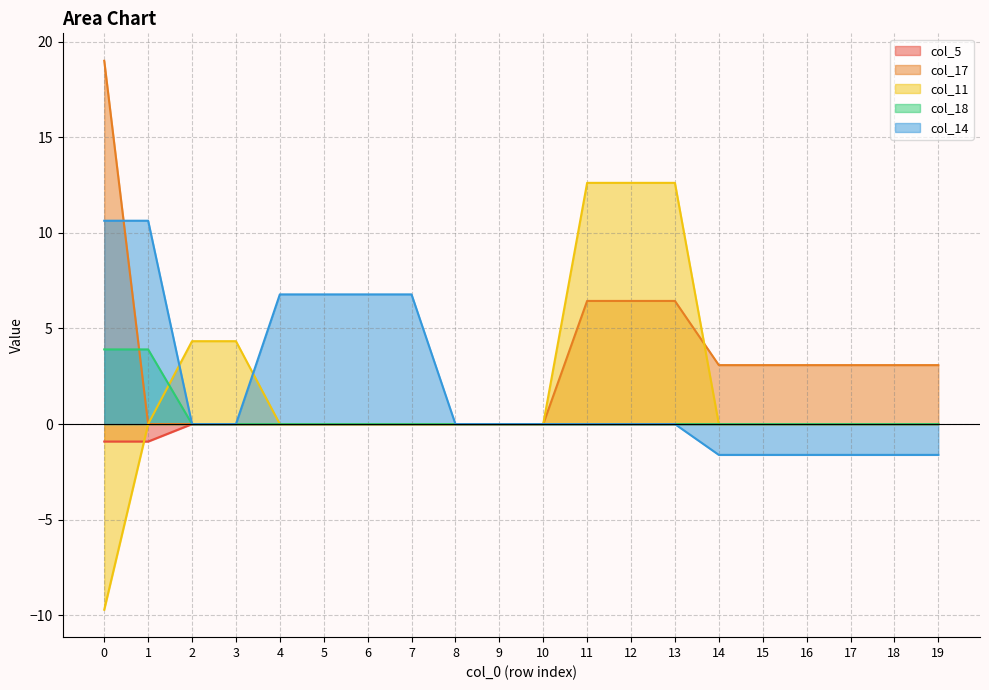

How many values in the col_11 series exceed 0?

5